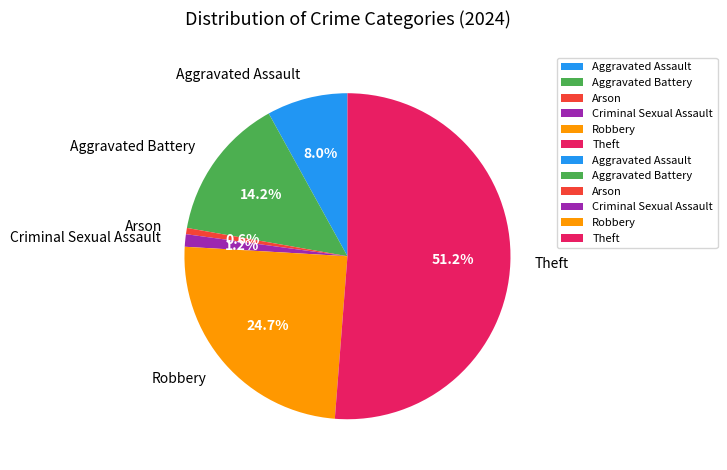

To the nearest percent, what is the combined percentage of Criminal Sexual Assault and Theft?

52%